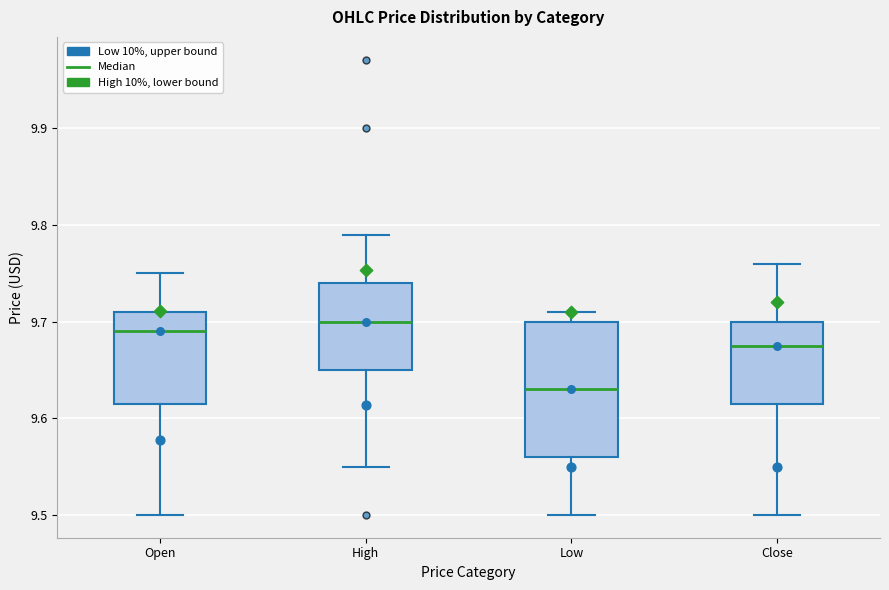

Which box's median line is the lowest?

Low